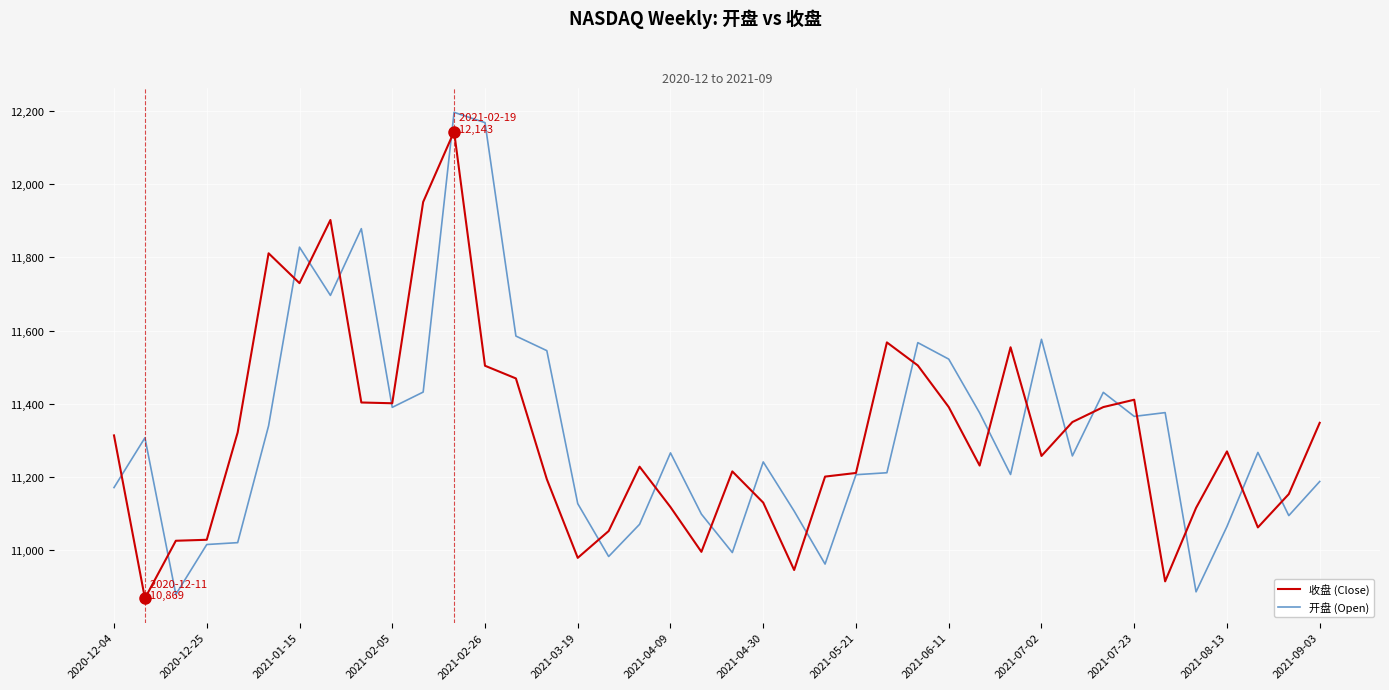

What is the minimum value for 收盘 (Close)?

10868.6